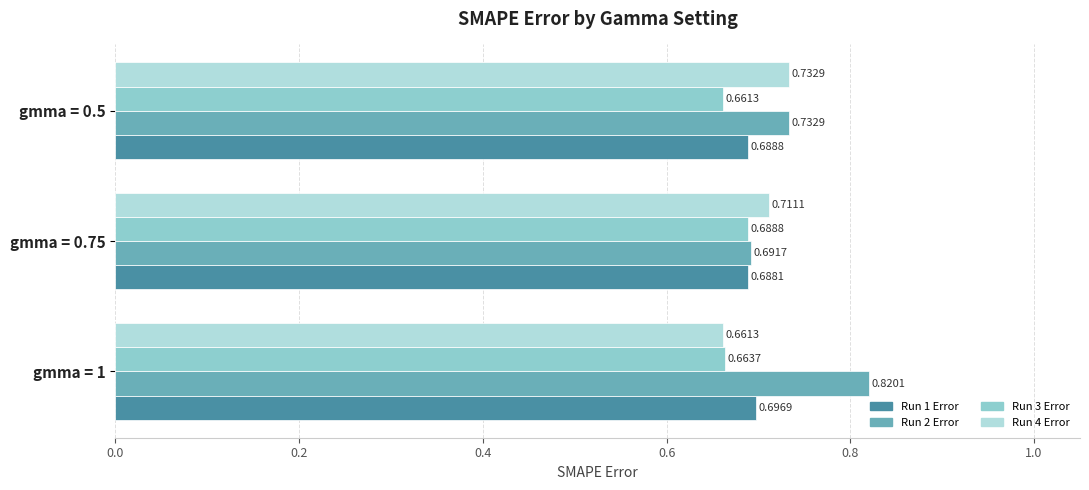

Which series changed the most between gmma = 1 and gmma = 0.75?

Run 2 Error